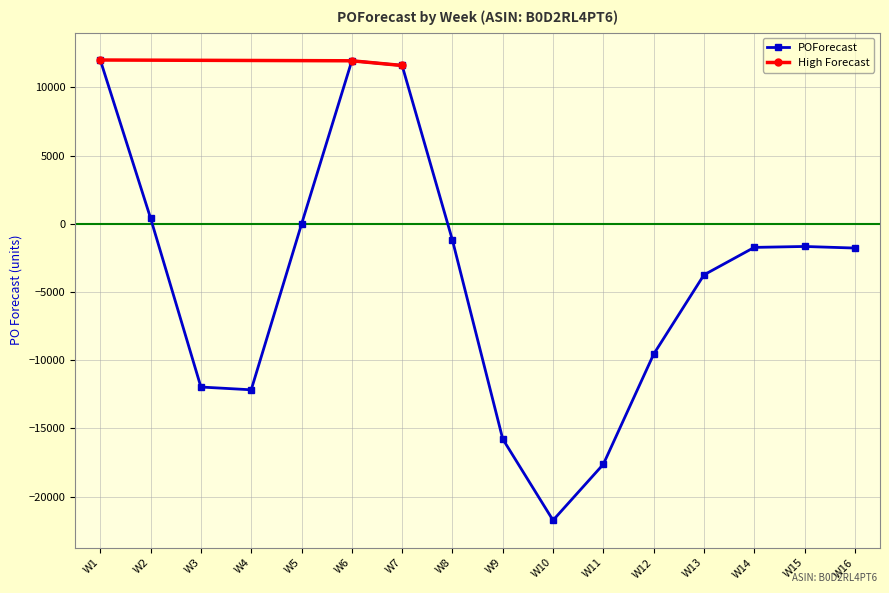

How many points are higher than both their immediate neighbors (excluding endpoints)?

2